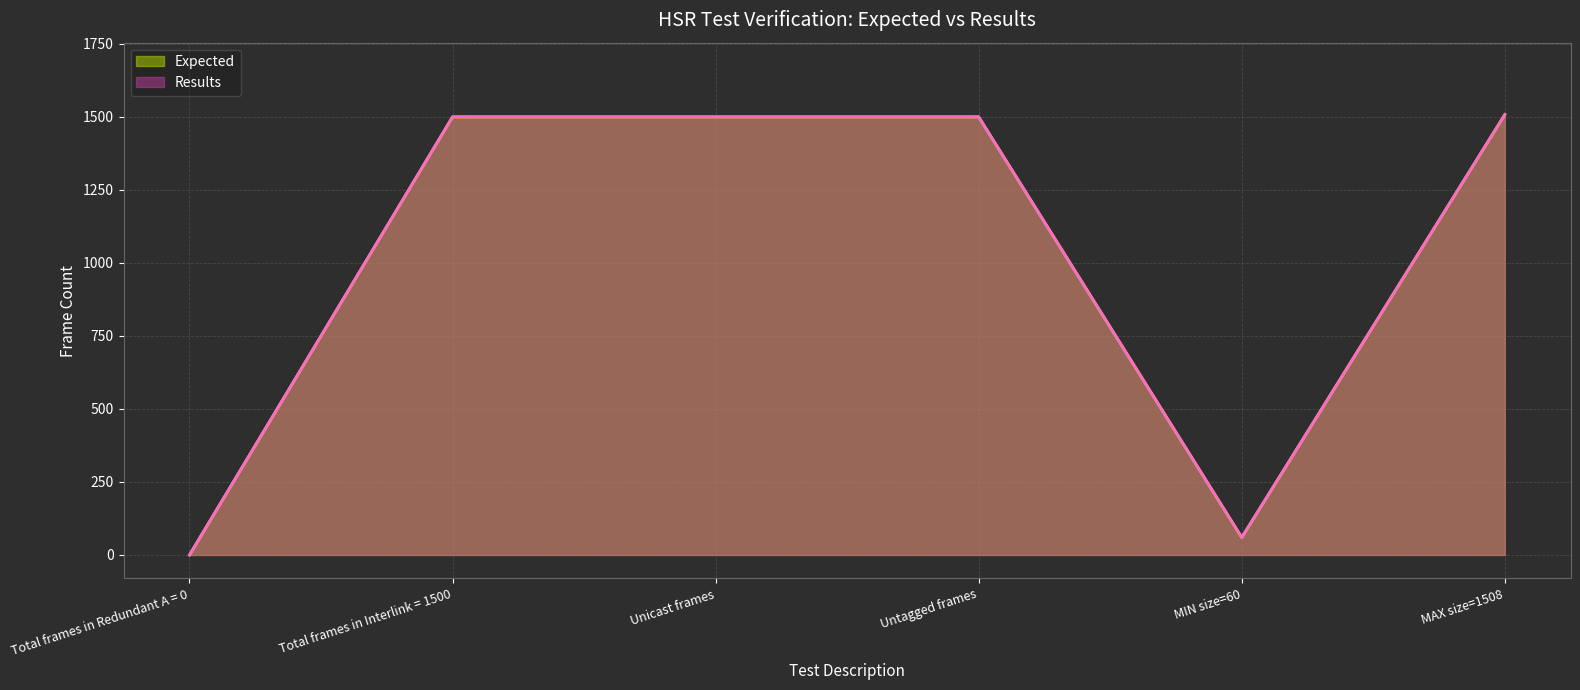

What is the difference between the maximum and second lowest values in the Expected series?

1448